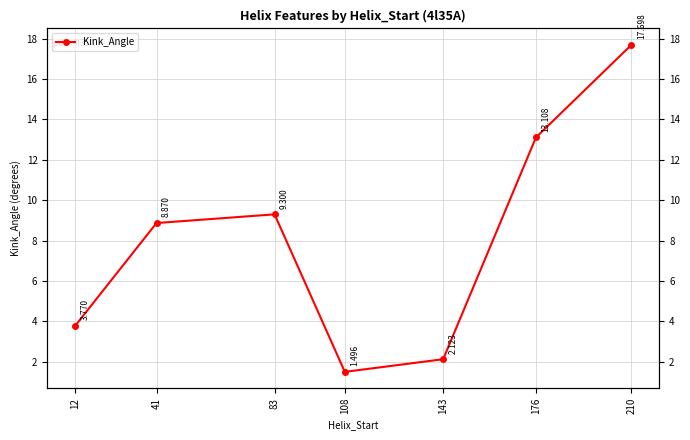

At which label is the value closest to 9?

41